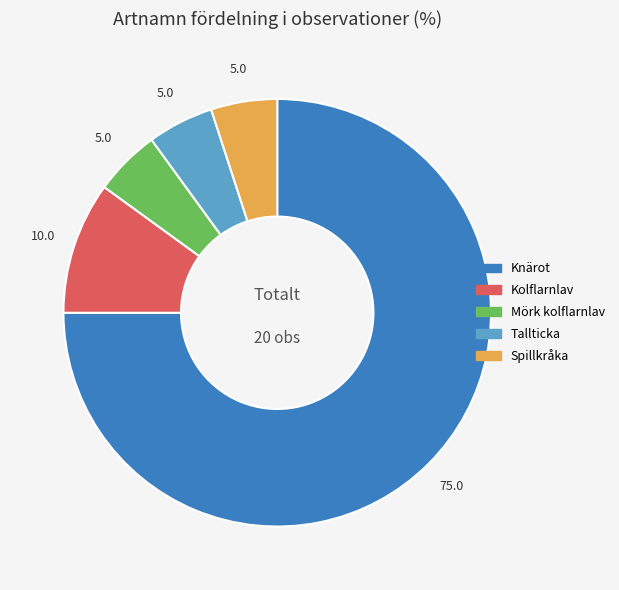

Do Kolflarnlav and Tallticka together represent more than half of the pie?

No